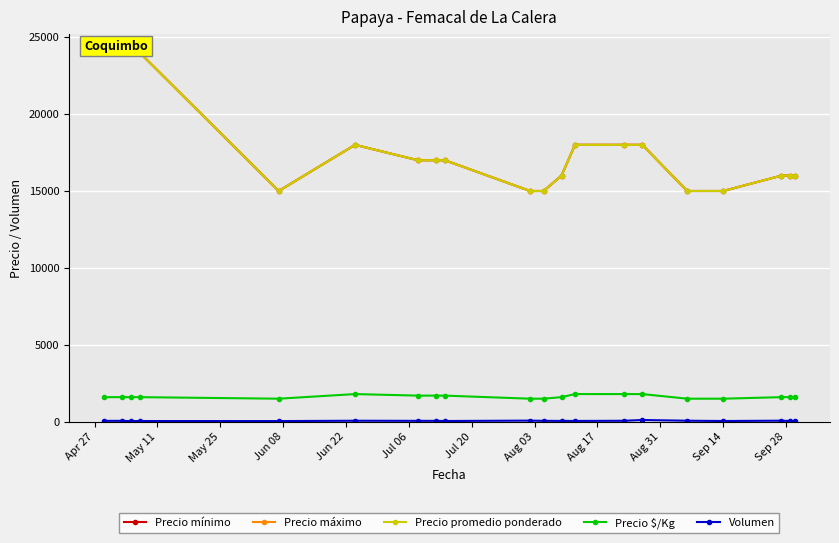

What is the value of the Precio $/Kg point at the 2nd from the left?

1600